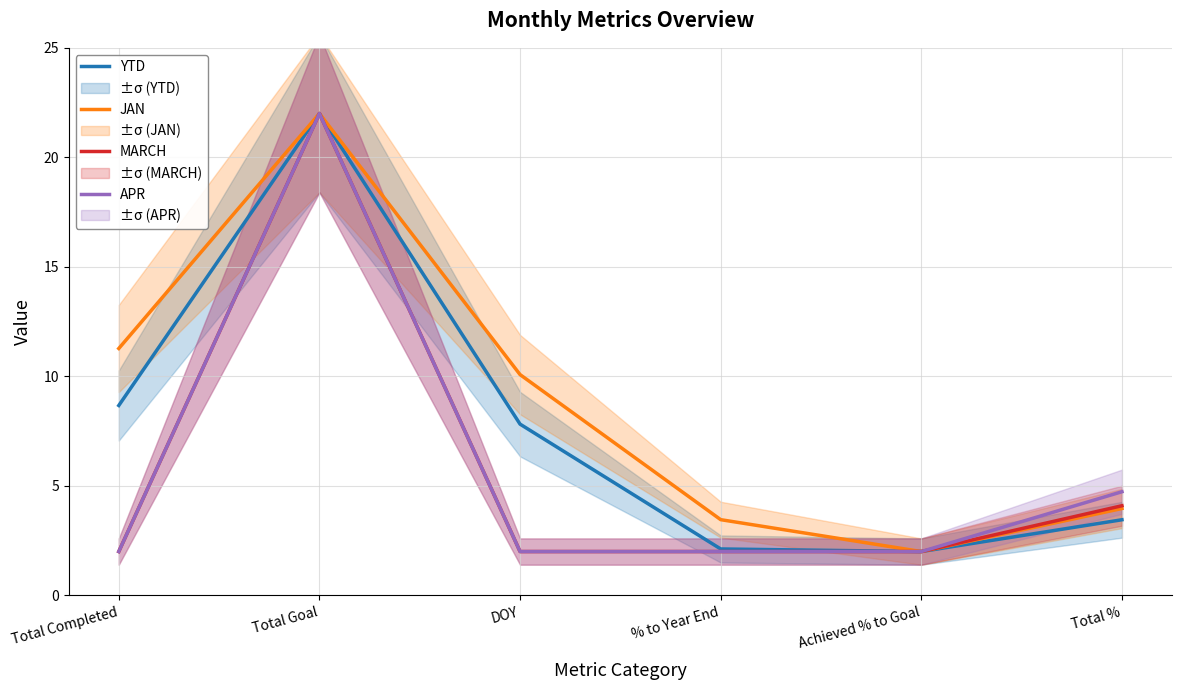

True or false: YTD and JAN intersect in this chart.

False